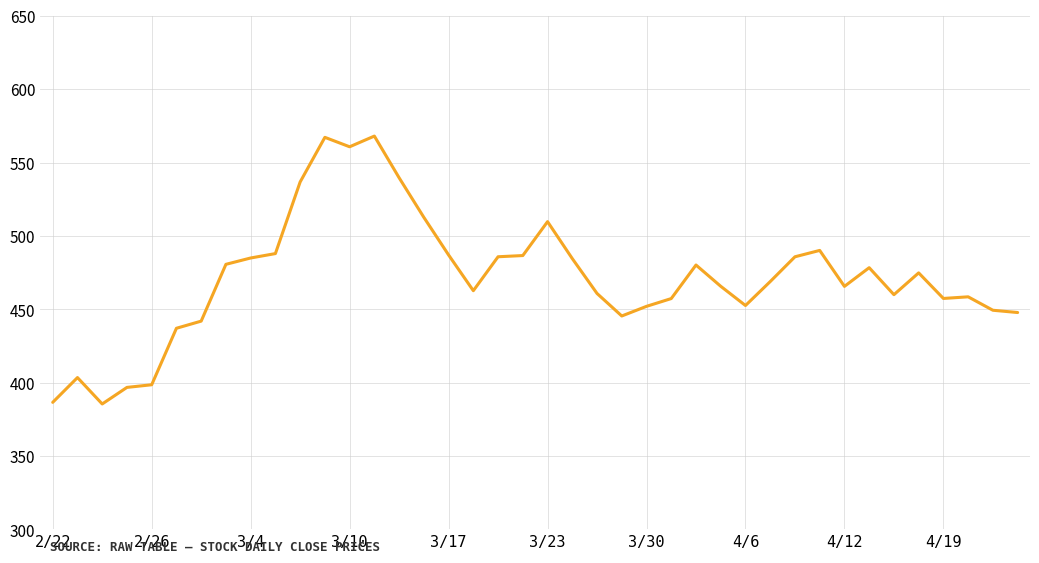

What is the greatest value displayed?

568.0